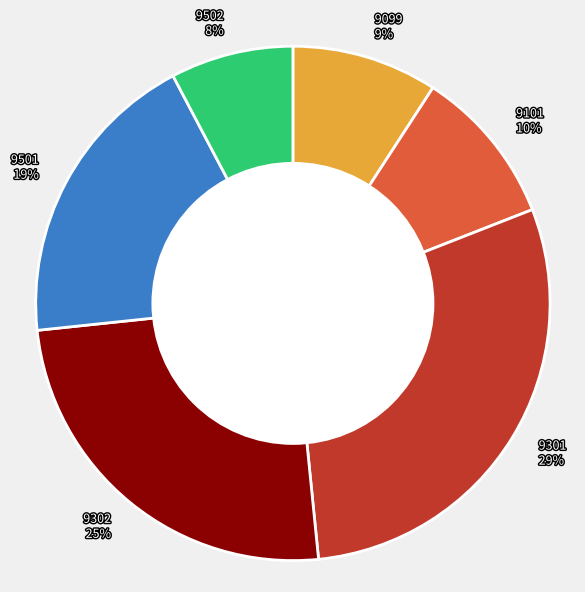

What is the smallest slice in the pie chart?

9502